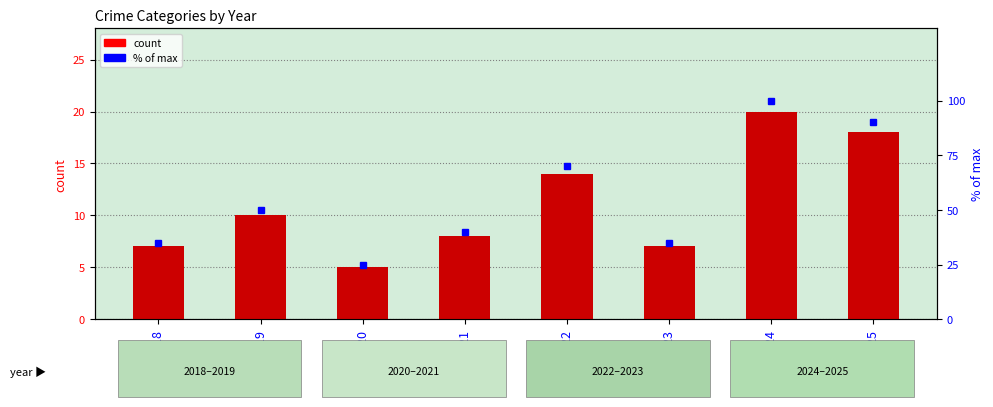

How many data points does each series have?

8